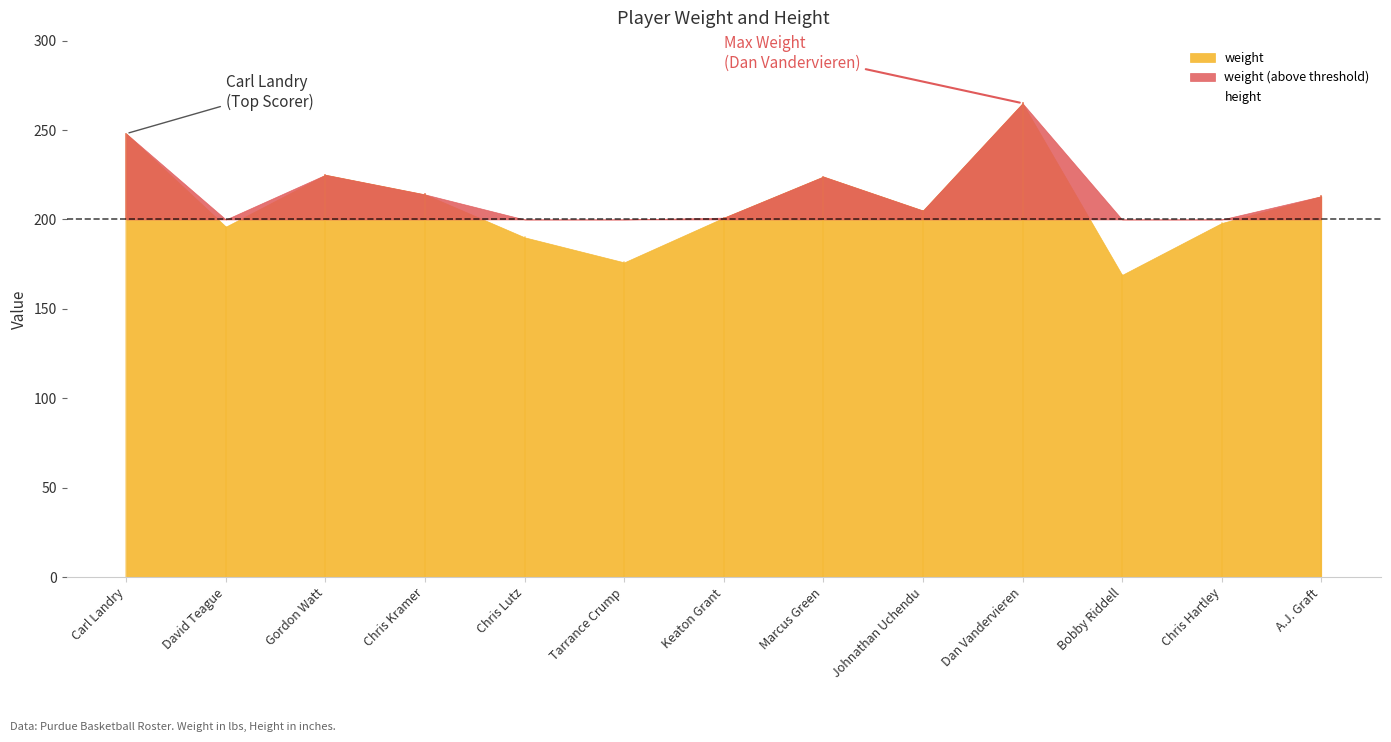

The height series shows 35 at Bobby Riddell. True or false?

False